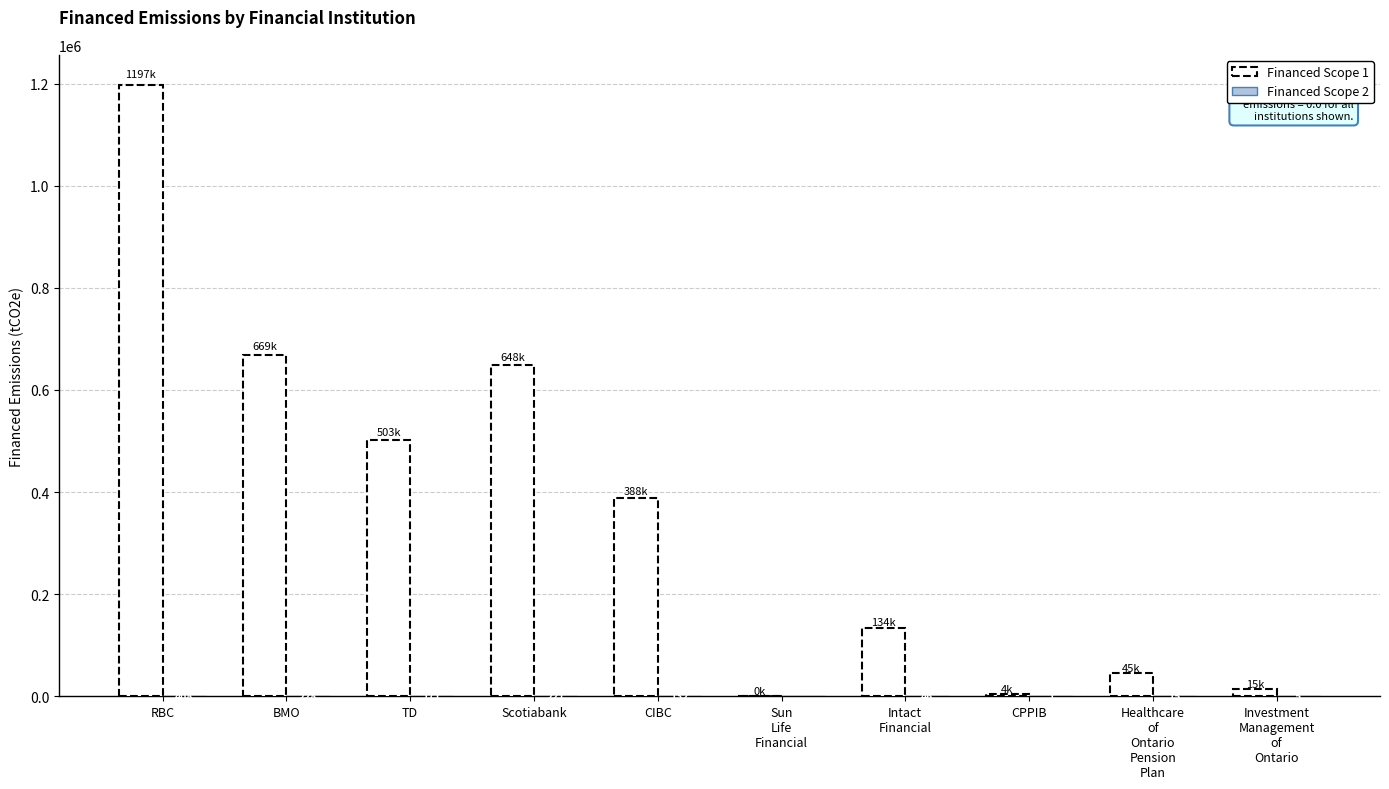

Which series changed the most between Scotiabank and CPPIB?

Financed Scope 1